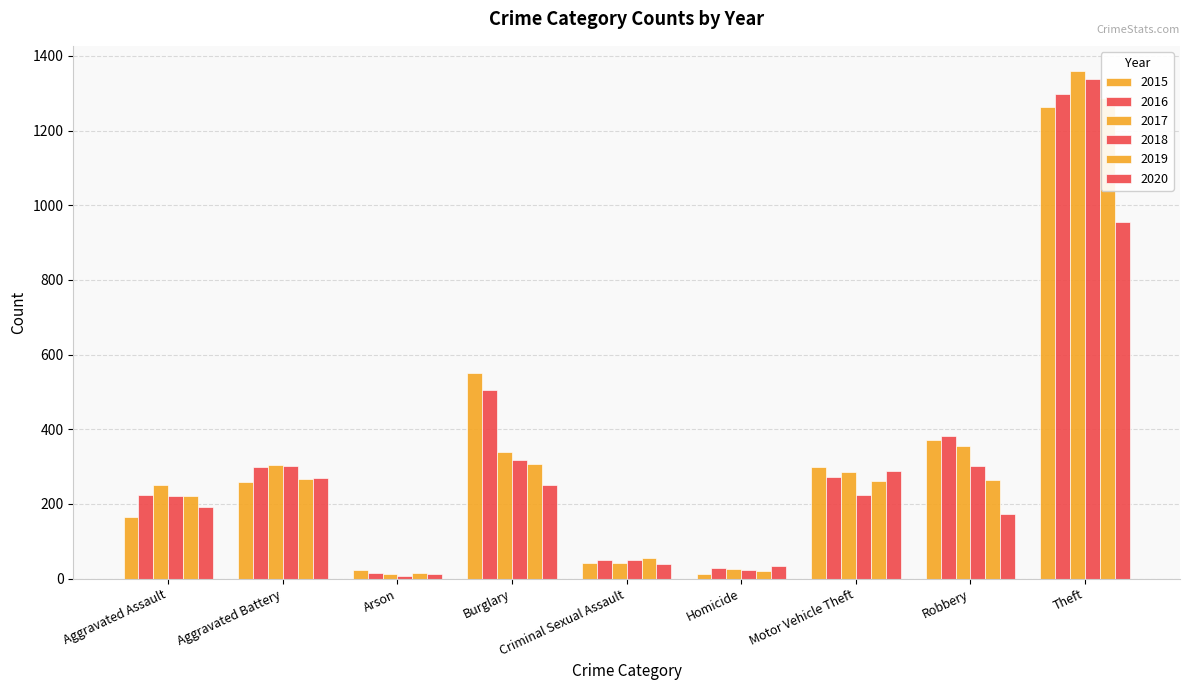

Which category has the lowest value across all series?

Arson